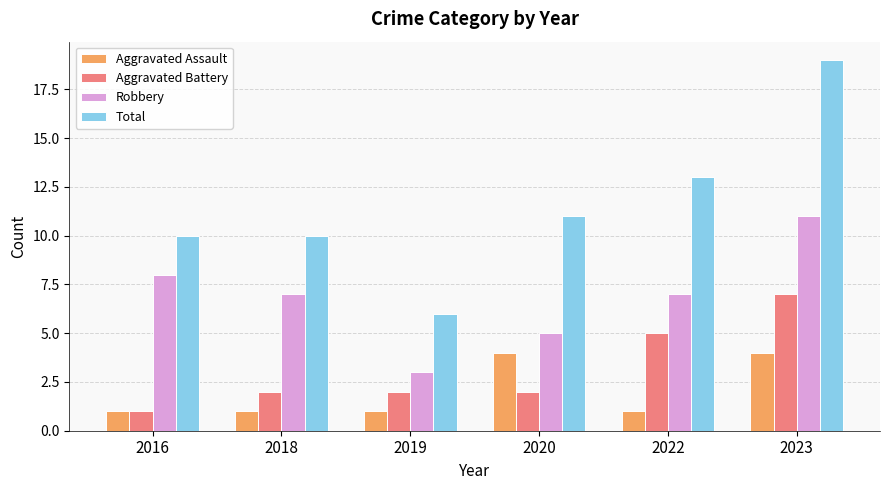

True or false: Aggravated Battery has a value of 1 at 2019.

False